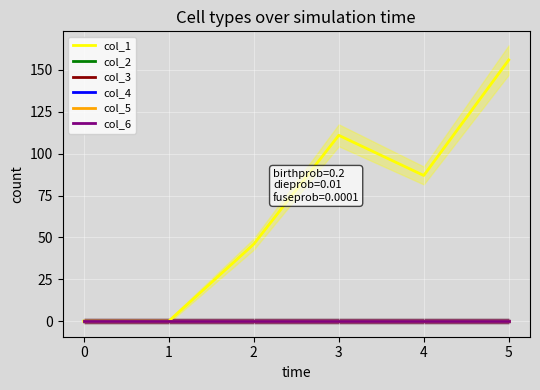

True or false: col_2 has more than 0 interior local peaks.

False